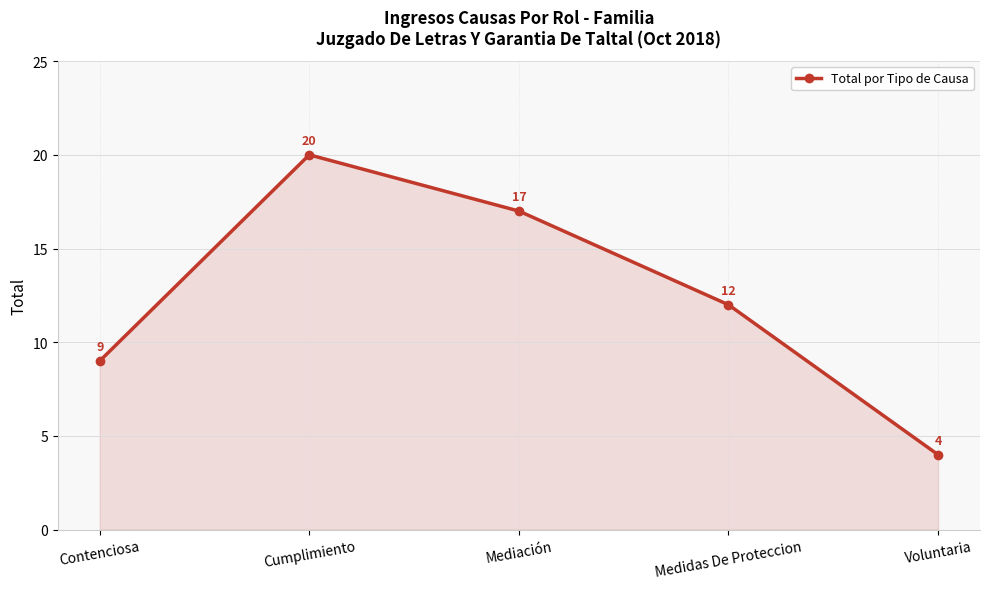

What is the sum of the values at Cumplimiento and Mediación?

37